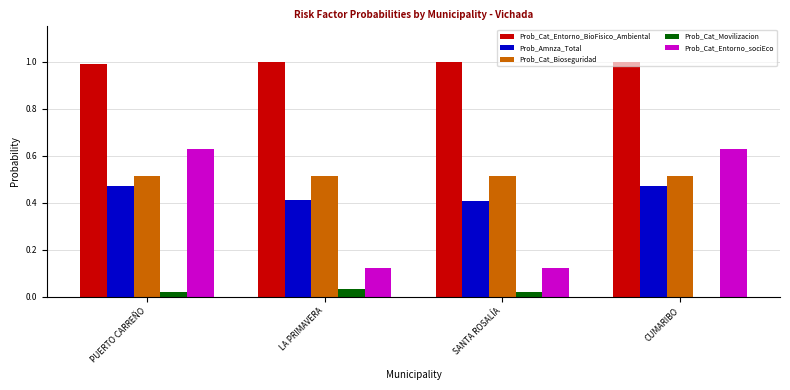

Is the value of Prob_Cat_Entorno_sociEco at PUERTO CARREÑO greater than the value of Prob_Amnza_Total at SANTA ROSALÍA?

Yes